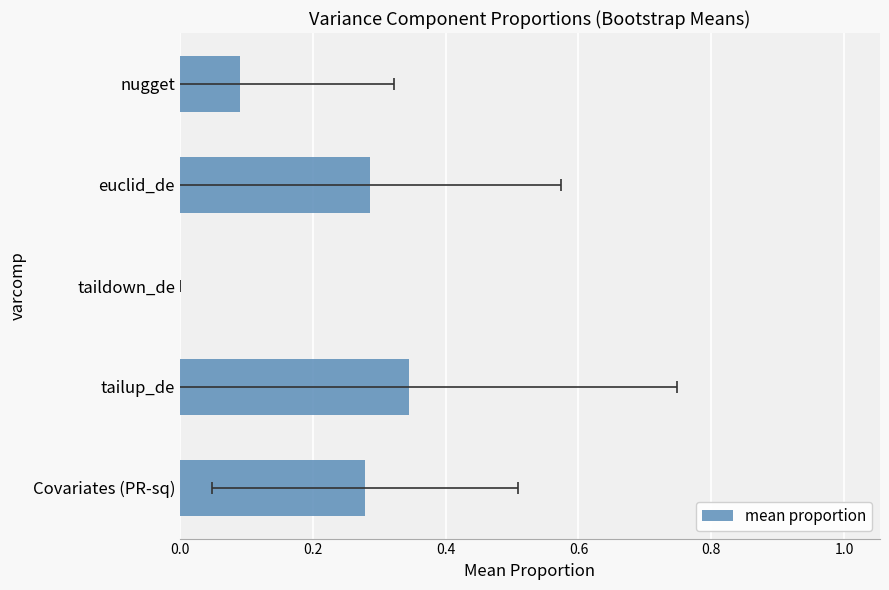

How many values are between 0 and 1?

5